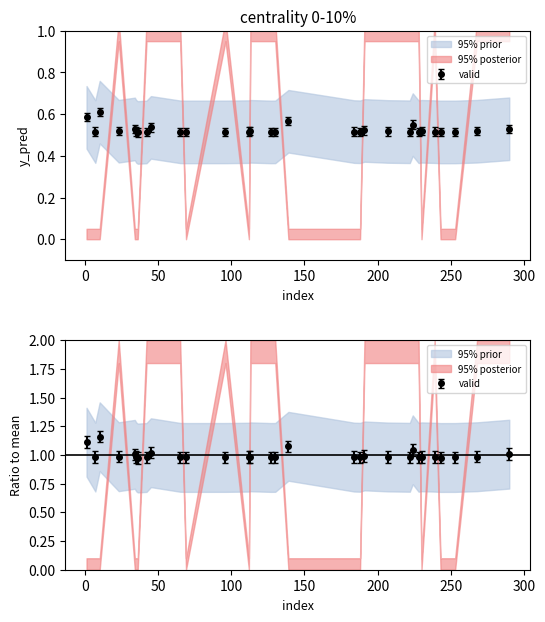

What is the average value?

0.5